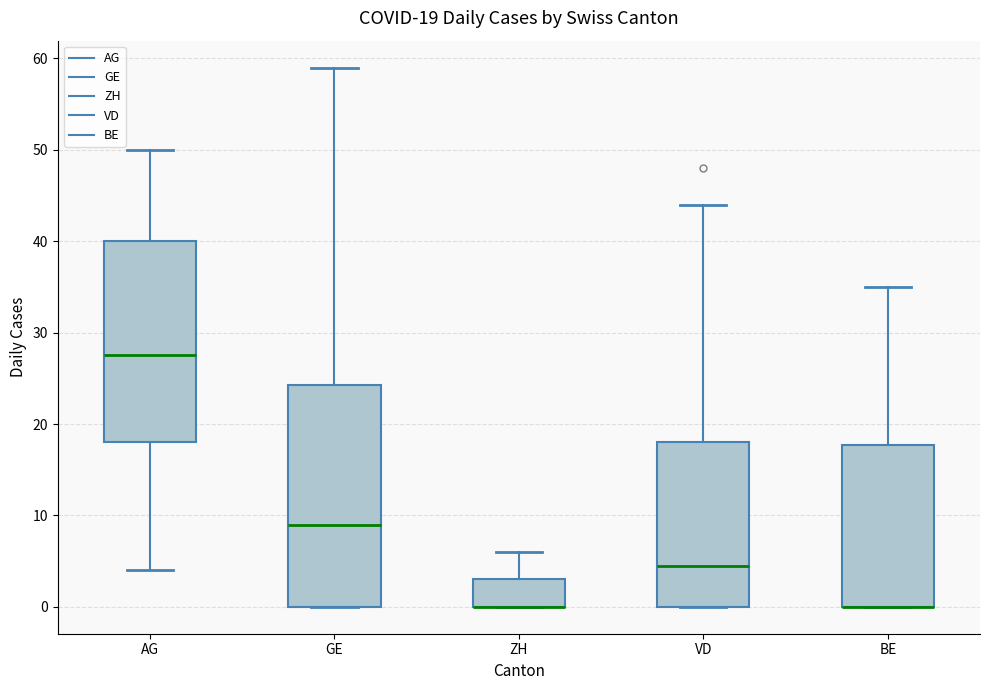

Which box is the tallest, from its lower edge to its upper edge?

GE